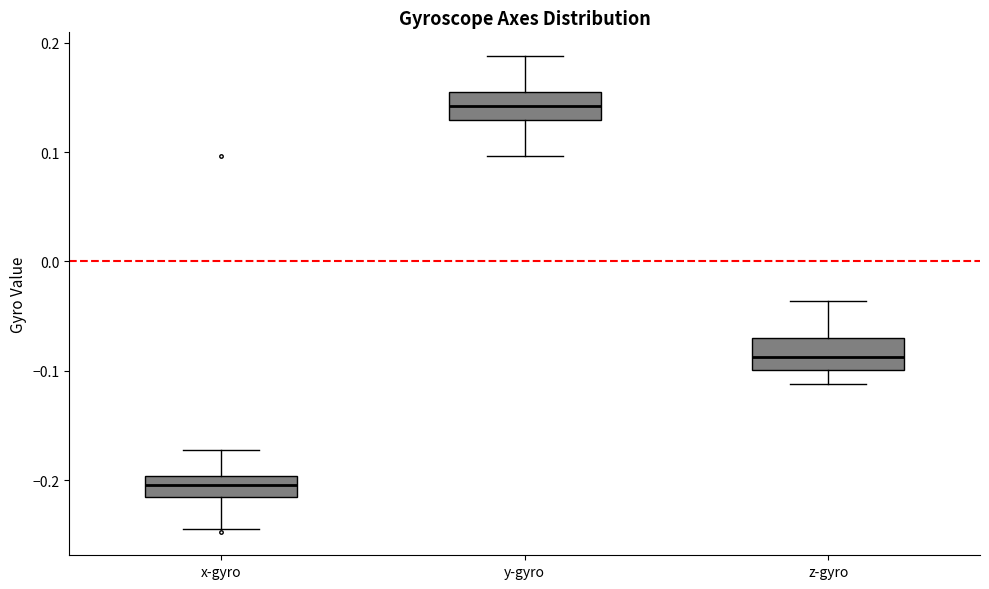

Which box has the highest median line?

y-gyro